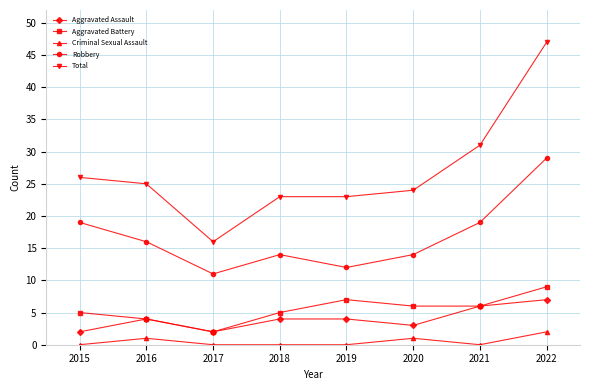

What is the spread (max minus min) of values at 2015?

26